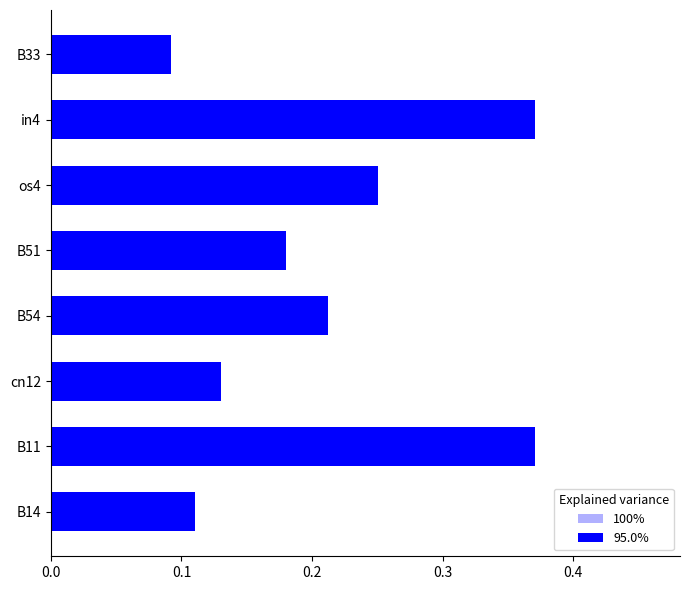

What is the smallest value displayed?

0.1